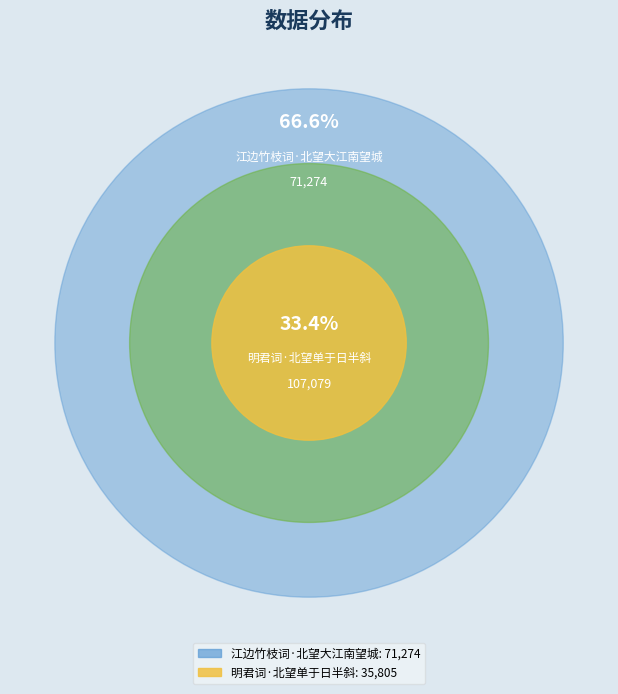

Is it true that 明君词·北望单于日半斜 is 46% of the pie?

False